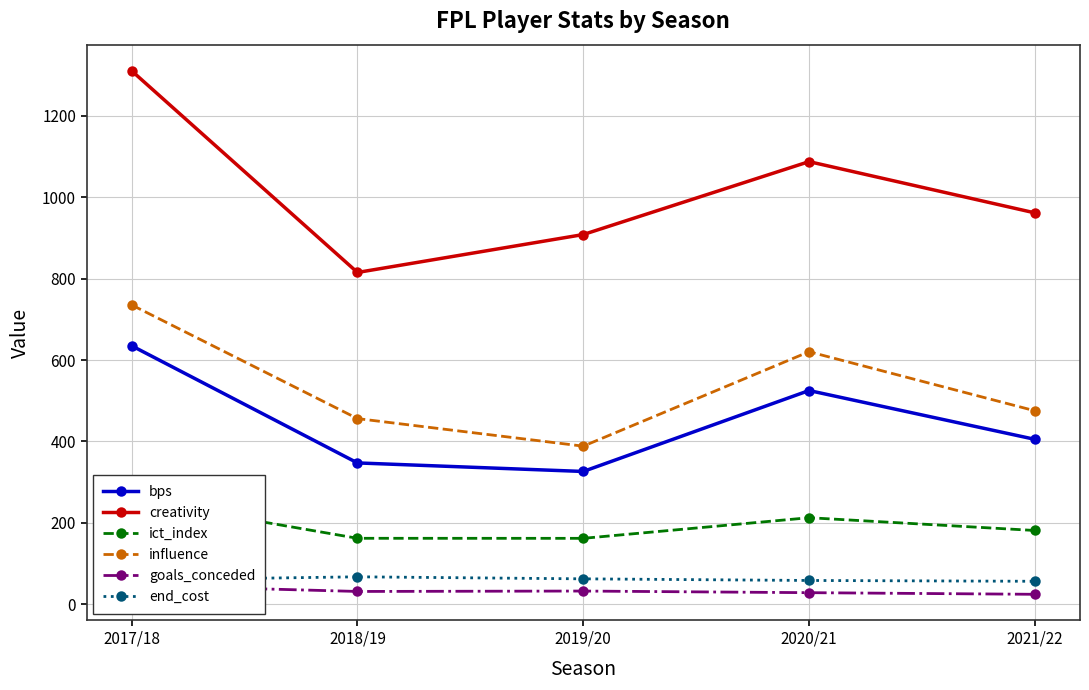

Reading left to right, list all the values displayed in this chart.

bps: 2017/18=635.0	2018/19=347.0	2019/20=326.0	2020/21=525.0	2021/22=405.0
creativity: 2017/18=1311.0	2018/19=815.3	2019/20=908.5	2020/21=1087.8	2021/22=961.8
ict_index: 2017/18=257.6	2018/19=161.7	2019/20=161.6	2020/21=212.3	2021/22=180.9
influence: 2017/18=735.4	2018/19=456.0	2019/20=388.2	2020/21=620.4	2021/22=475.2
goals_conceded: 2017/18=46.0	2018/19=31.0	2019/20=32.0	2020/21=28.0	2021/22=24.0
end_cost: 2017/18=59.0	2018/19=67.0	2019/20=62.0	2020/21=58.0	2021/22=56.0